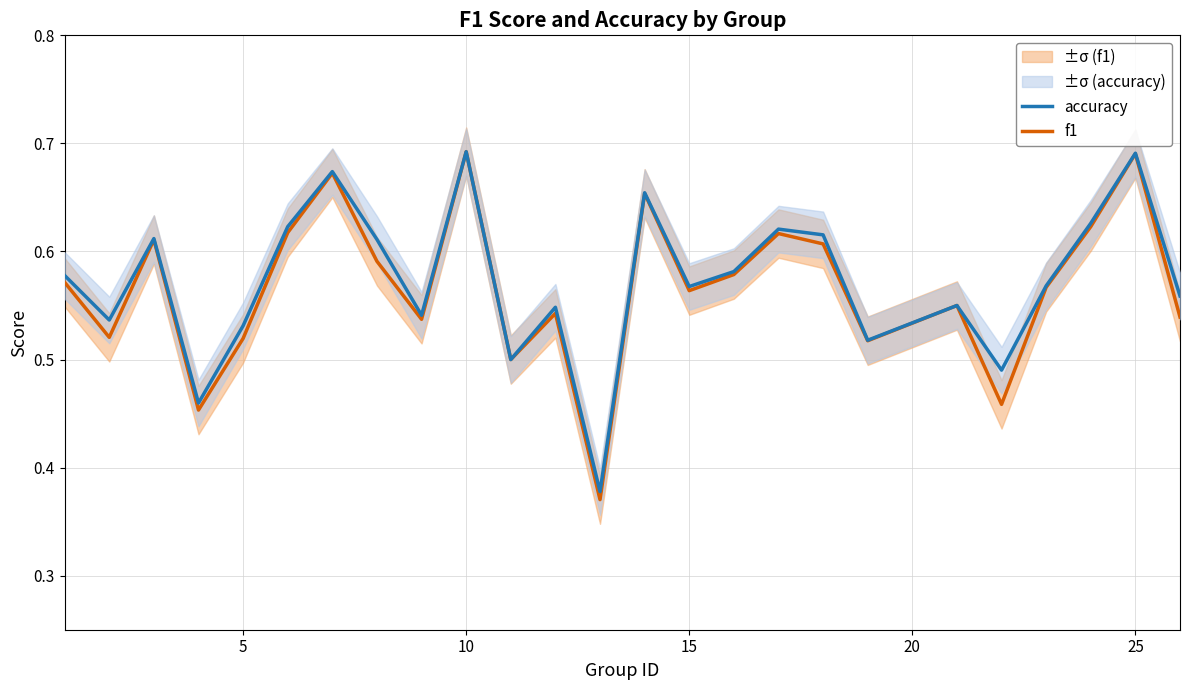

What is the smallest value displayed?

0.4